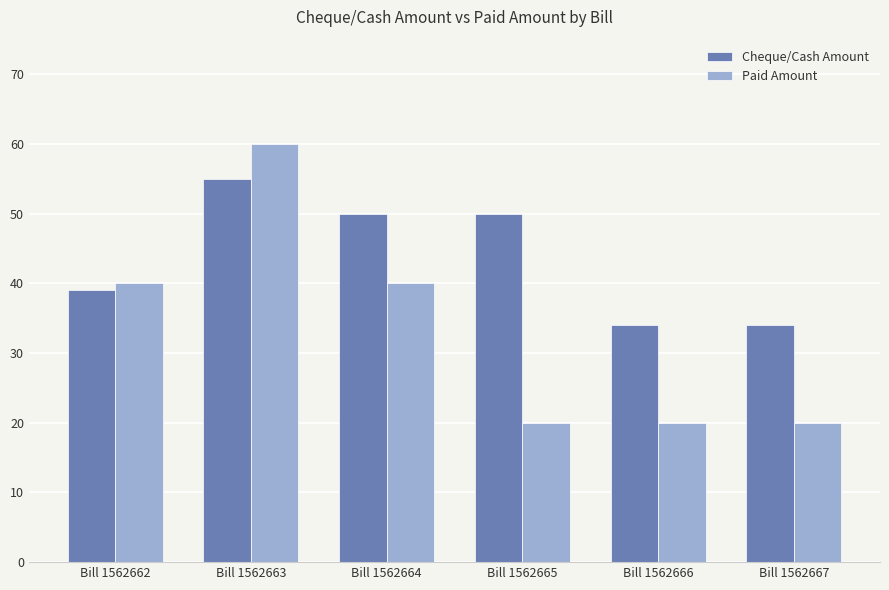

Reading right to left, list all the values displayed in this chart.

Cheque/Cash Amount: Bill 1562667=34	Bill 1562666=34	Bill 1562665=50	Bill 1562664=50	Bill 1562663=55	Bill 1562662=39
Paid Amount: Bill 1562667=20	Bill 1562666=20	Bill 1562665=20	Bill 1562664=40	Bill 1562663=60	Bill 1562662=40